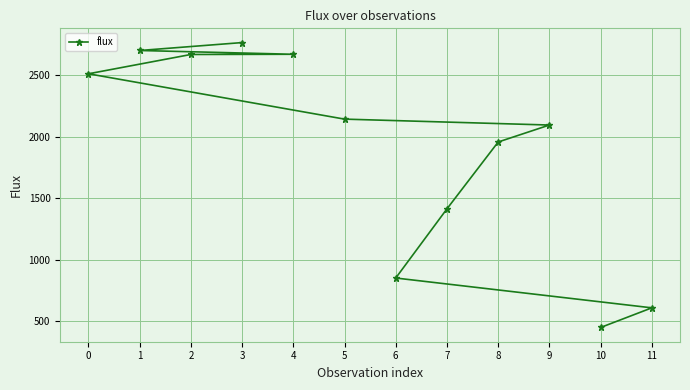

What is the value of the 11th point from the left?

448.0